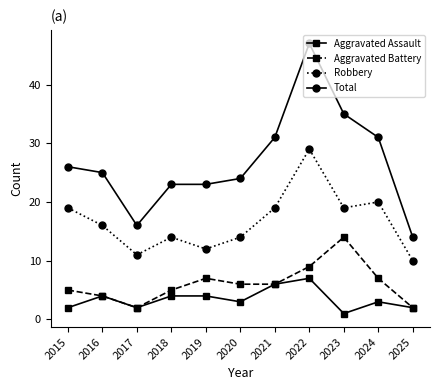

What is the average value of the Total series?

27